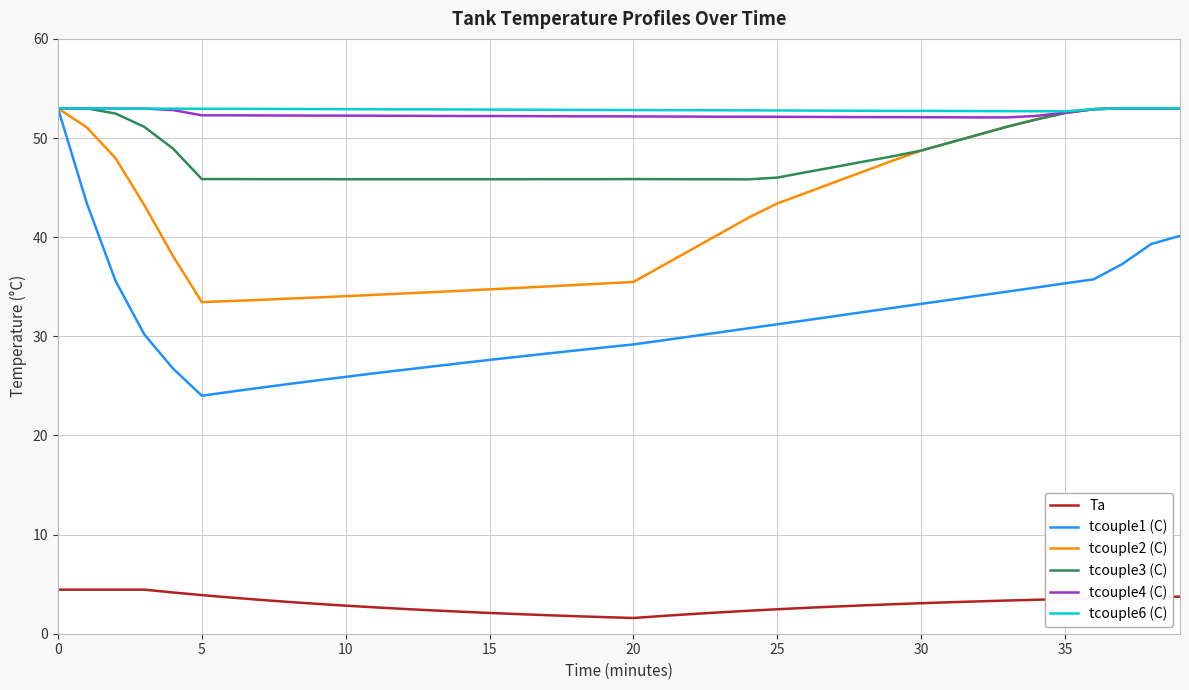

What is the maximum value for tcouple4 (C)?

53.0